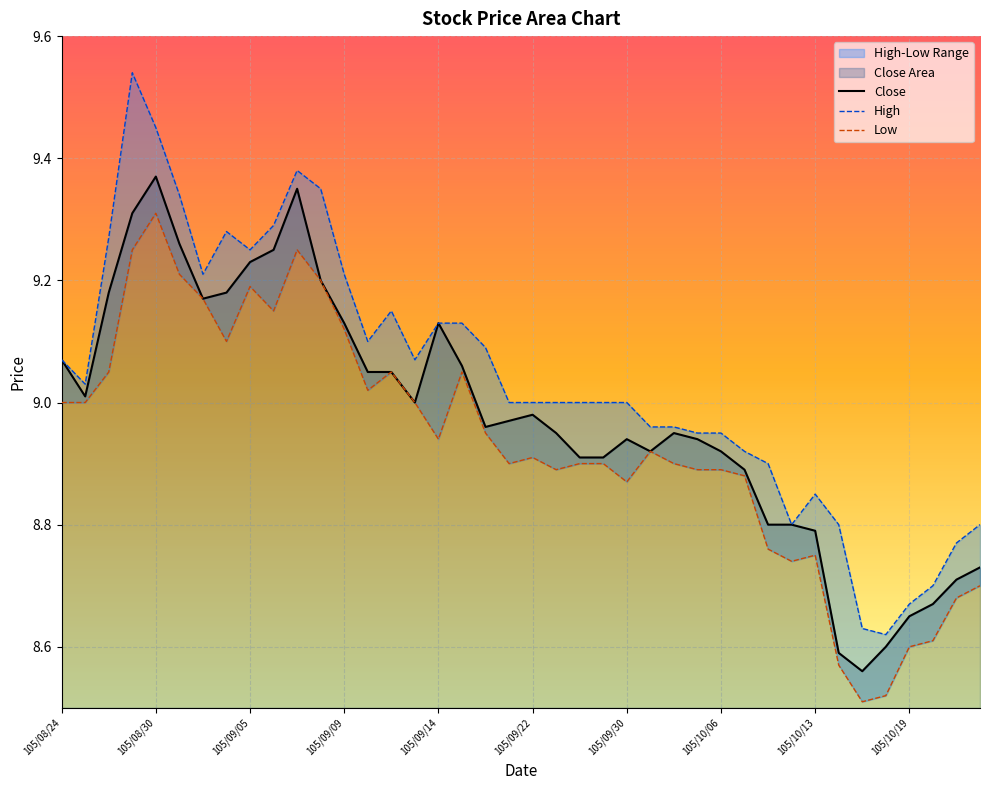

What is the sum of the Close values at 105/08/31 and 105/09/20?

18.2